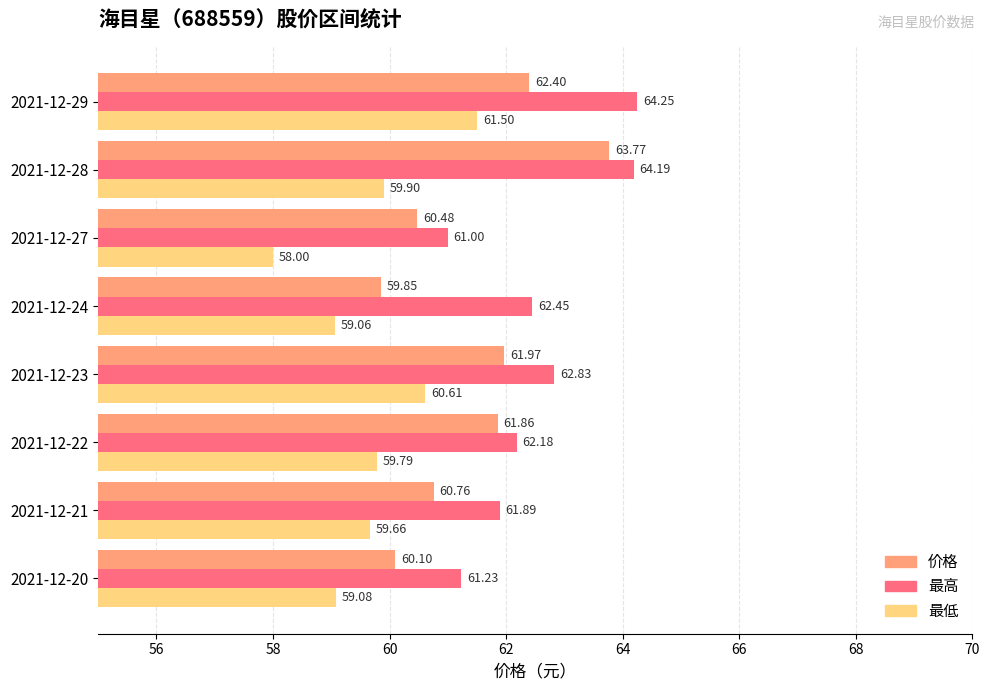

What is the difference between the maximum and minimum values in the 价格 series?

3.9